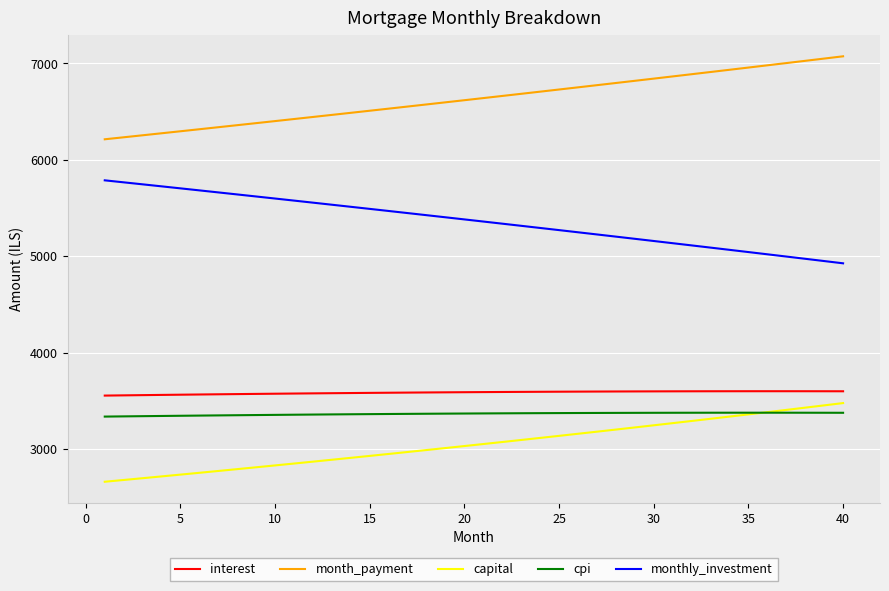

True or false: interest and capital cross at least once.

False